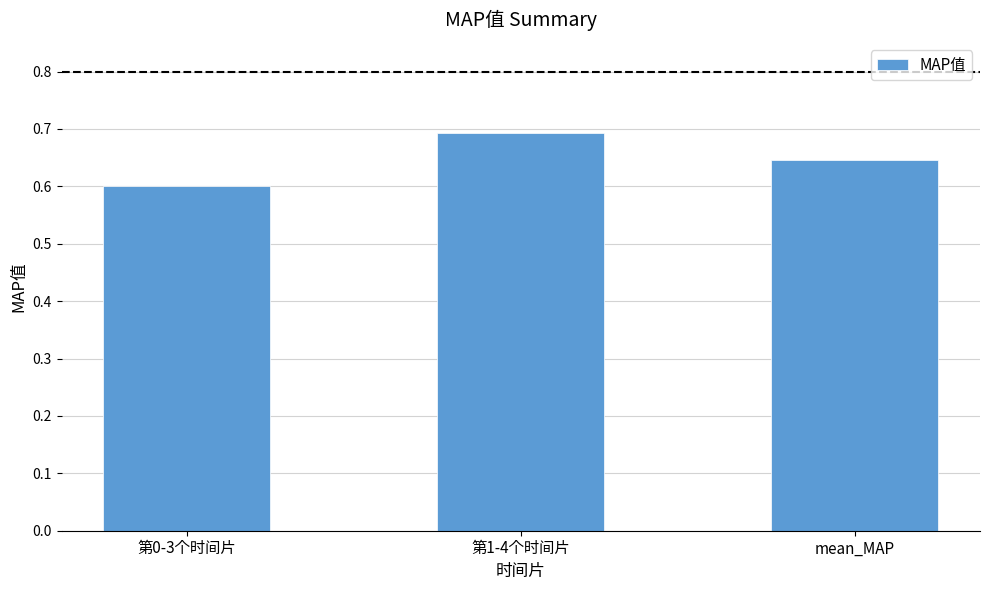

Count the number of categories in the chart.

3